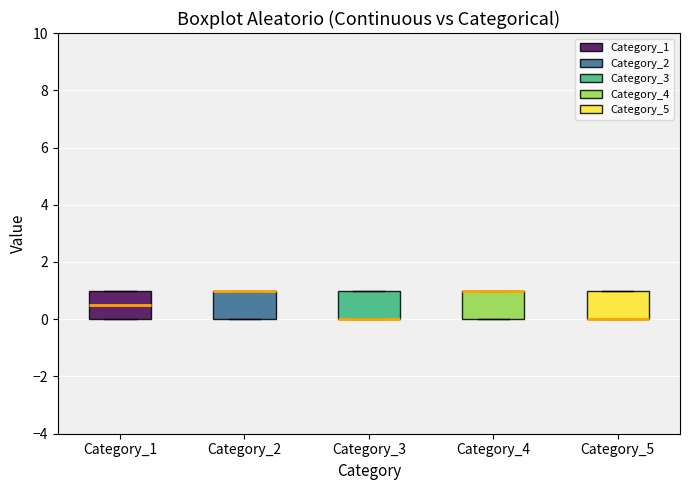

Where is the upper edge of the box for Category_1 on the y-axis? The values are not printed on the chart, so give them approximately, as read against the axis.

1.0